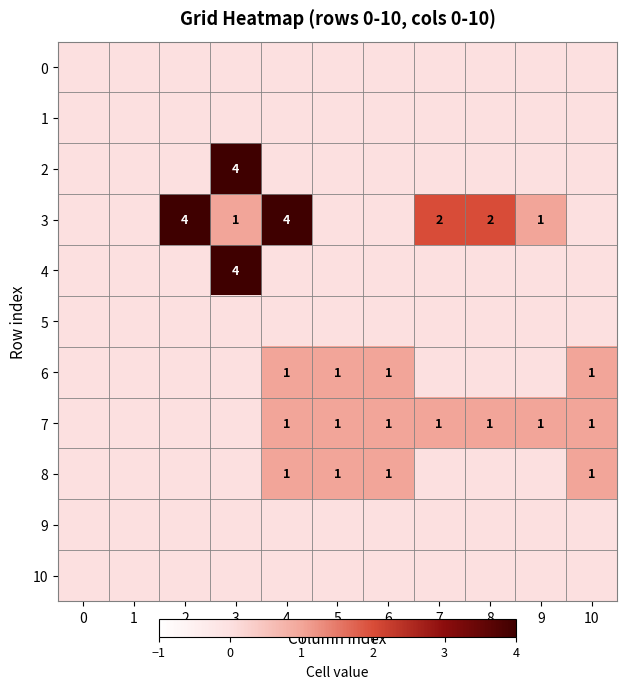

The value of 7 at 6 is 0. True or false?

False